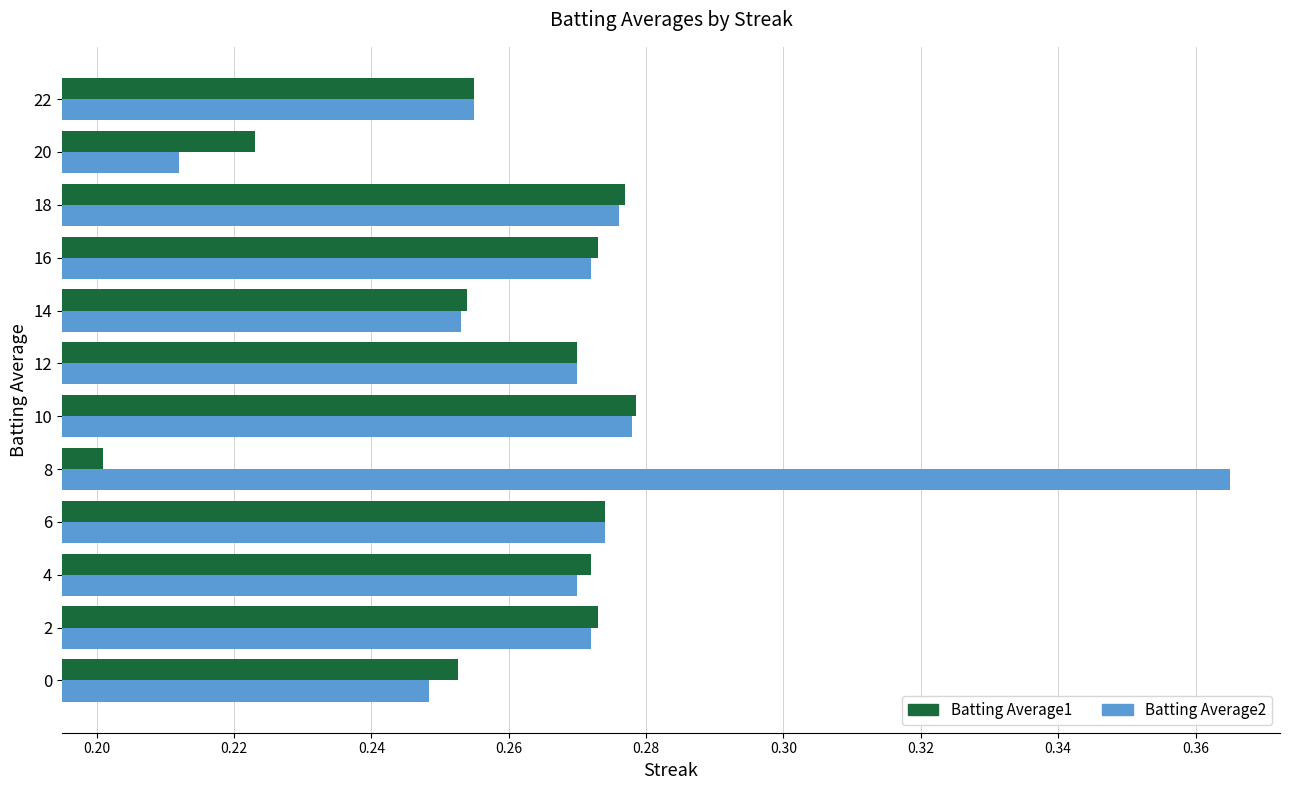

Which series has the largest range (max minus min)?

Batting Average2